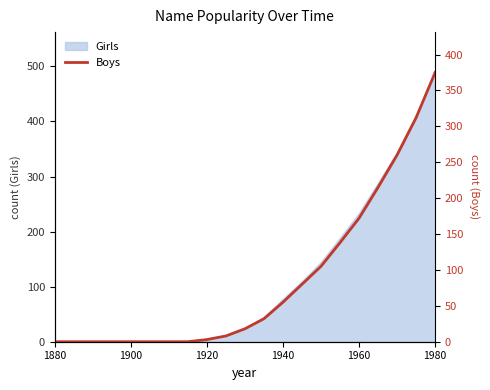

The Girls series shows 234 at 1960. True or false?

True